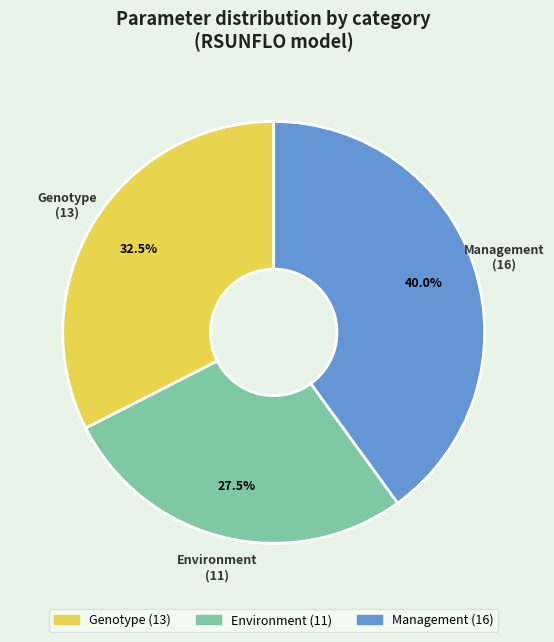

To the nearest percent, what is the average slice percentage?

33%